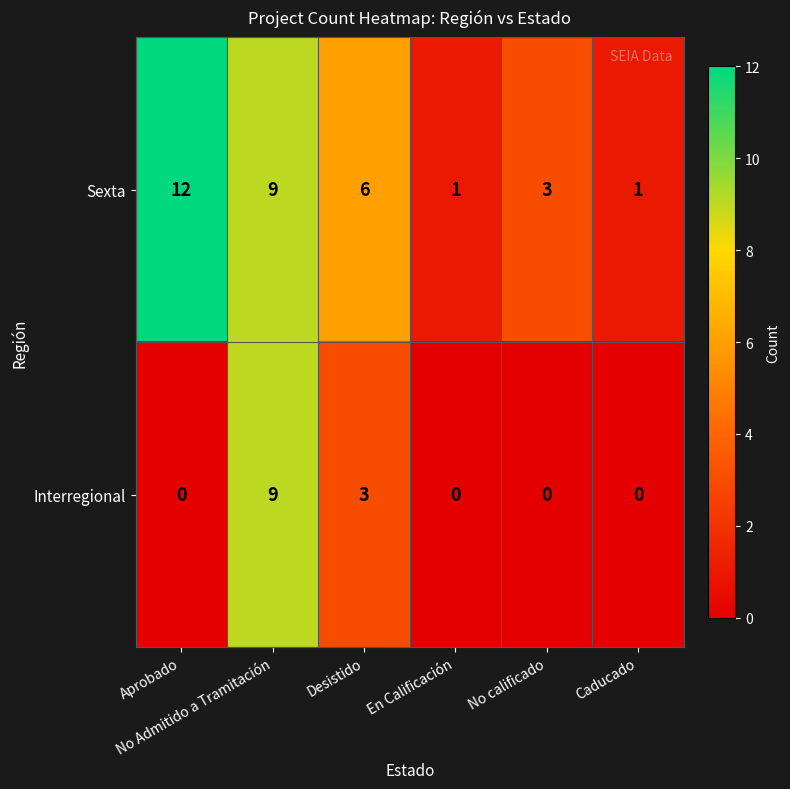

What is the greatest value displayed?

12